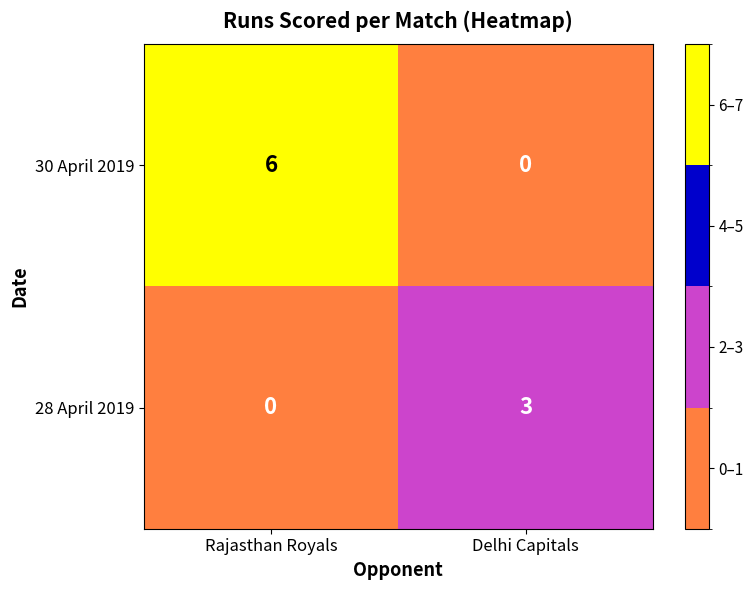

Rank the series by their maximum value, from highest to lowest.

30 April 2019, 28 April 2019